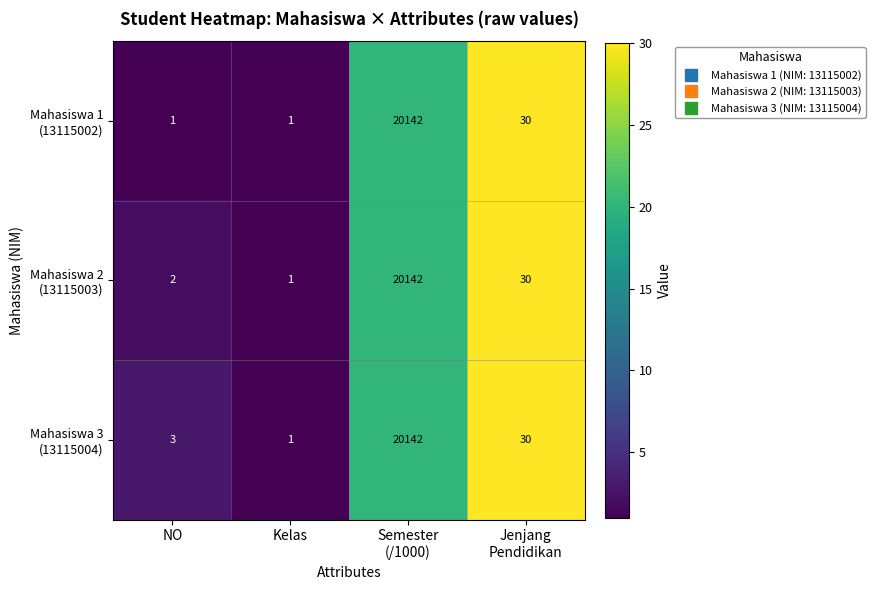

What is the maximum value shown in the chart?

20142